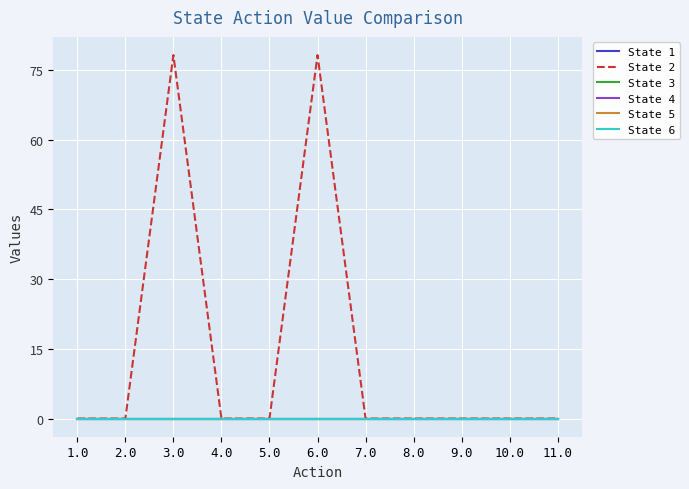

True or false: State 1 and State 4 intersect in this chart.

False